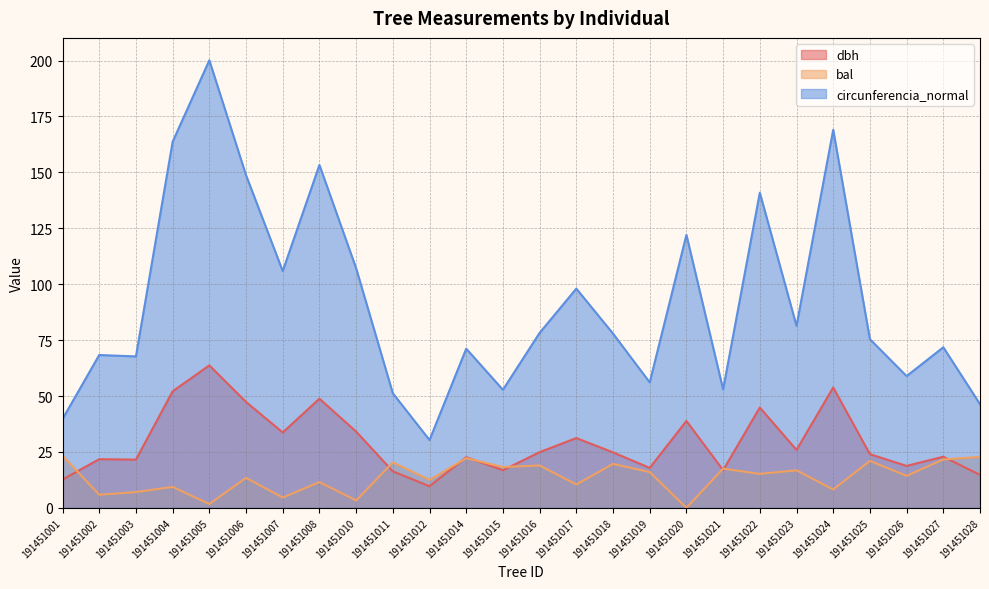

Rank the series by their maximum value, from highest to lowest.

circunferencia_normal, dbh, bal